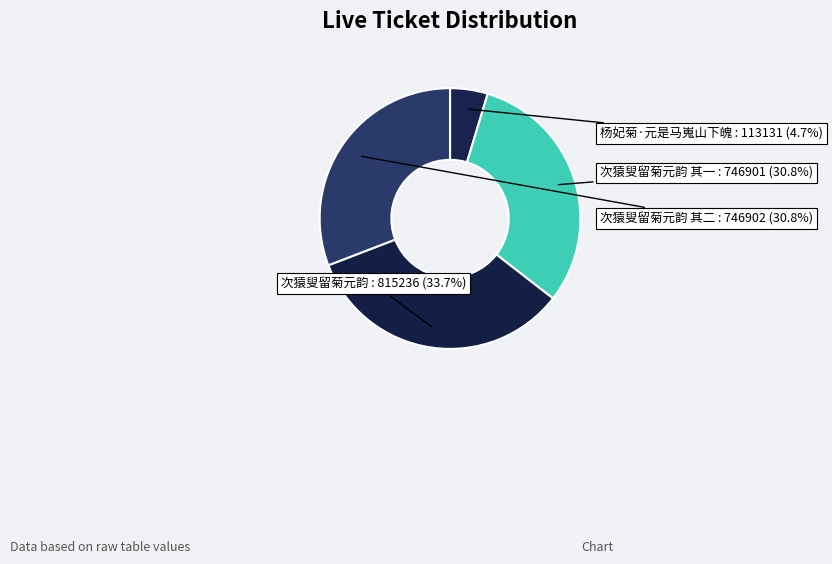

What is the largest slice in the pie chart?

次猿叟留菊元韵